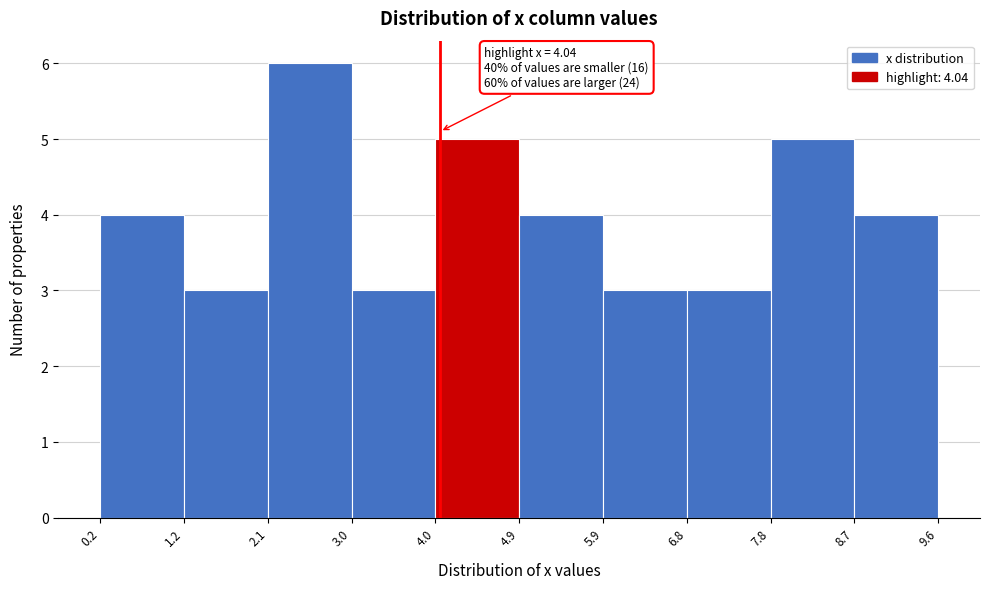

Which range on the x-axis has the tallest bar?

2.1 to 3.0